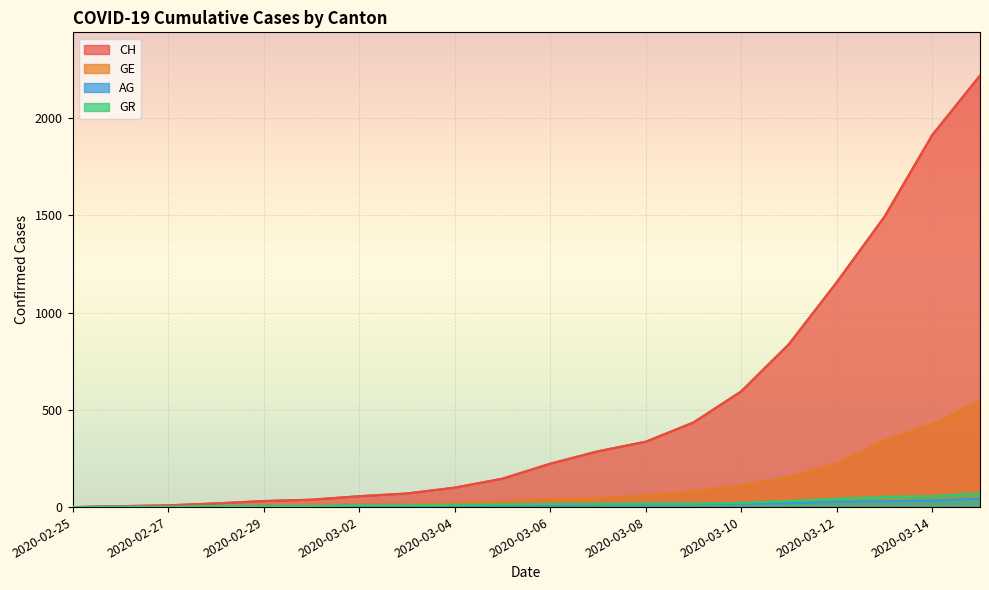

Where does the CH series first go above 223?

2020-03-07